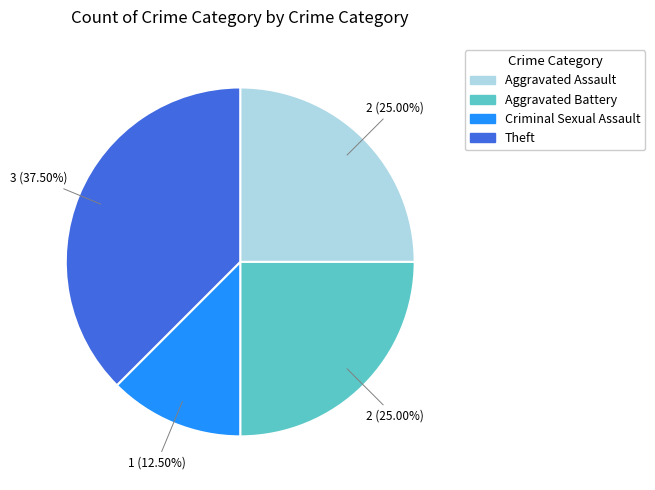

Does any single category account for the majority?

No